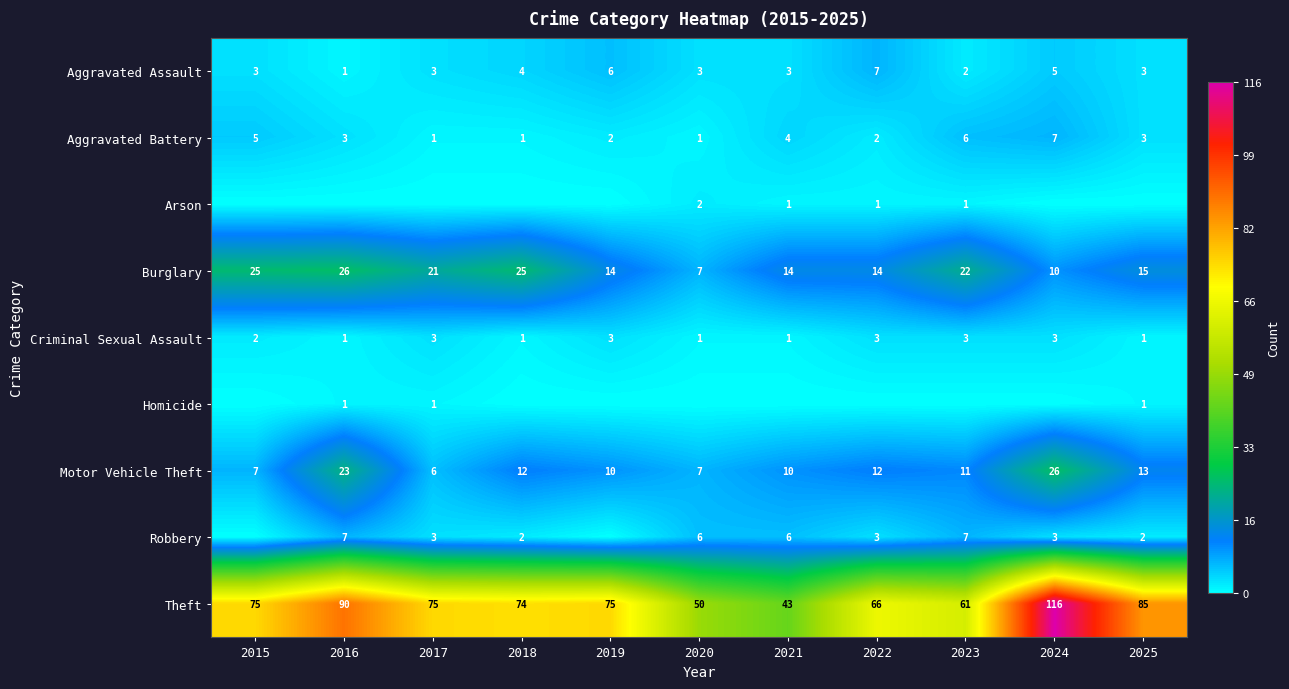

What is the maximum value shown in the chart?

116